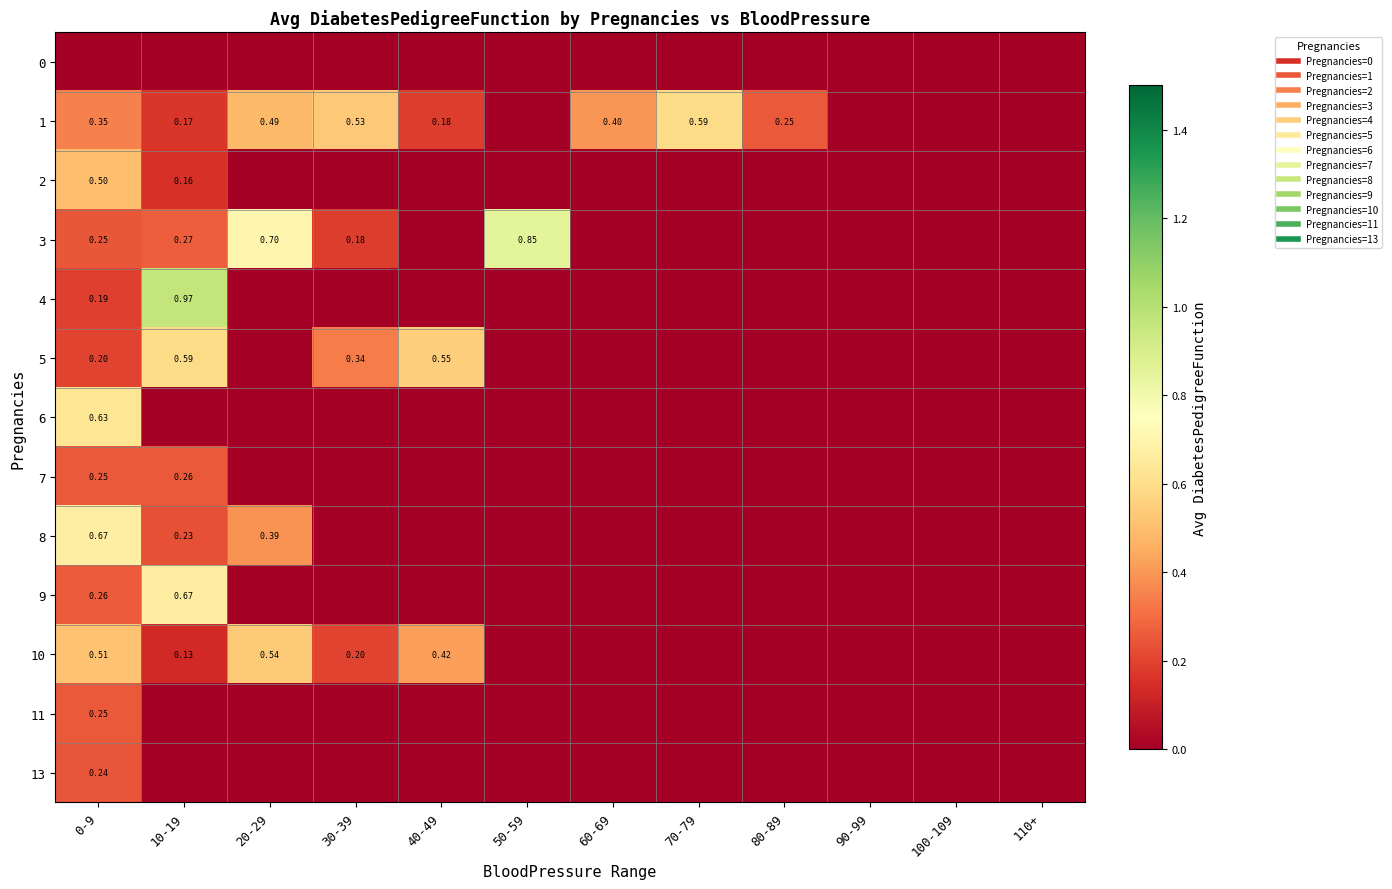

What is the greatest value displayed?

1.0